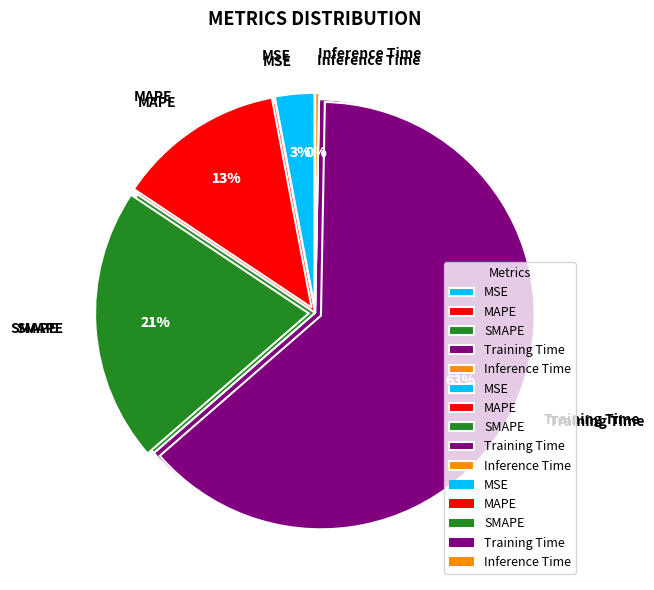

True or false: MAPE accounts for 6% of the total.

False